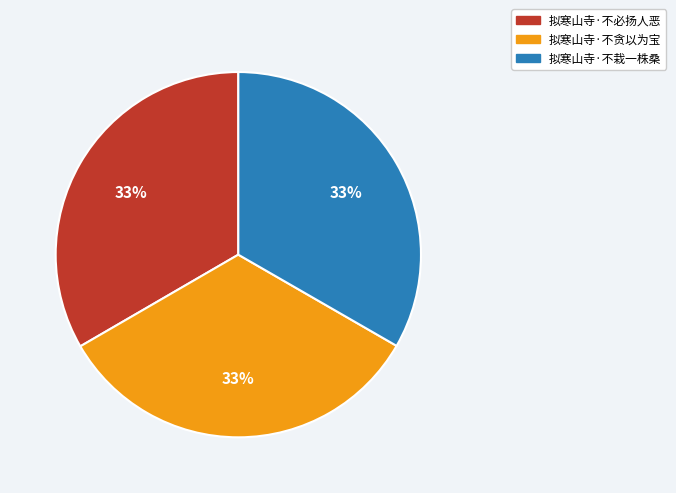

Does any single category account for the majority?

No